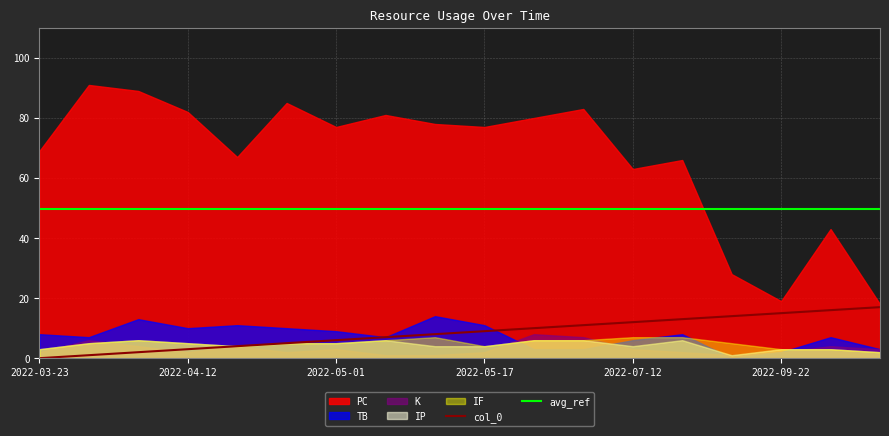

The avg_ref series shows 10.4 at 2022-09-22. True or false?

False